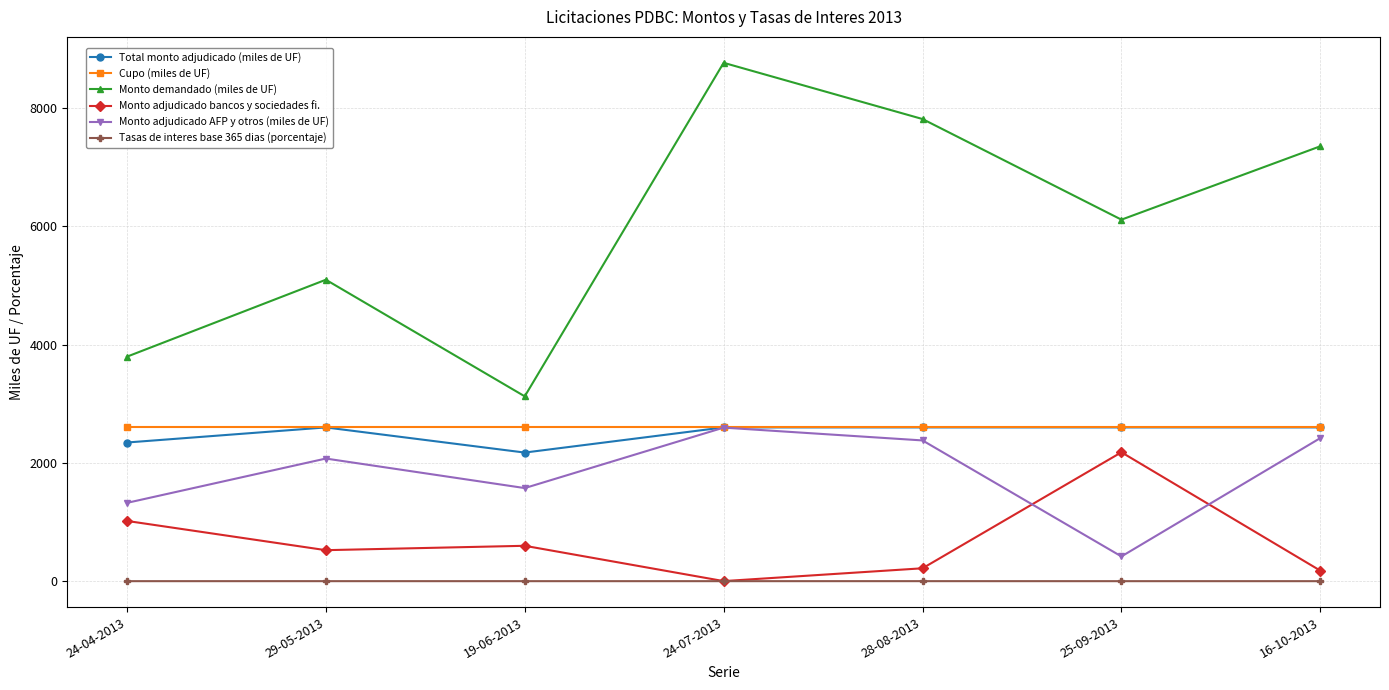

At which category is the sum across all series the highest?

24-07-2013